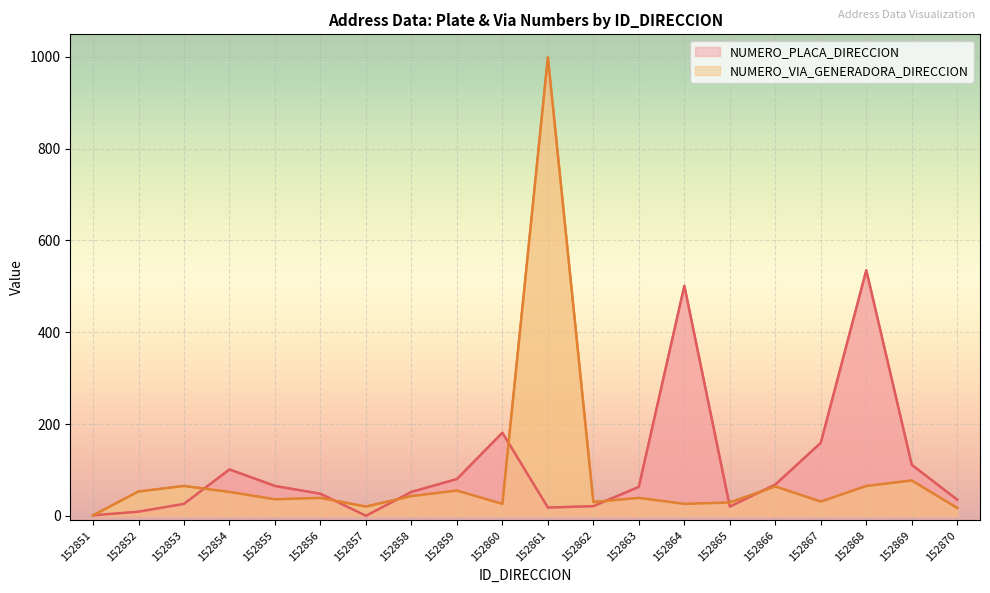

Where is the first local minimum for NUMERO_PLACA_DIRECCION?

152857